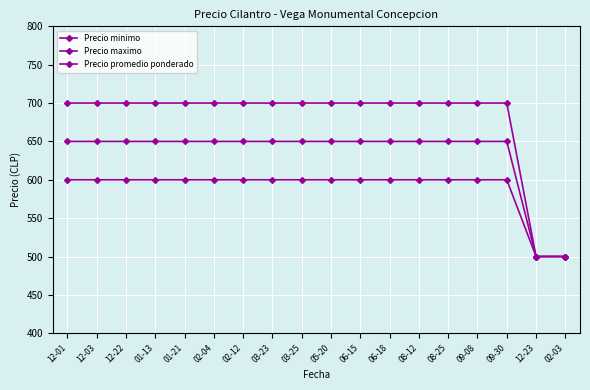

Which label corresponds to the smallest value in the chart?

12-23